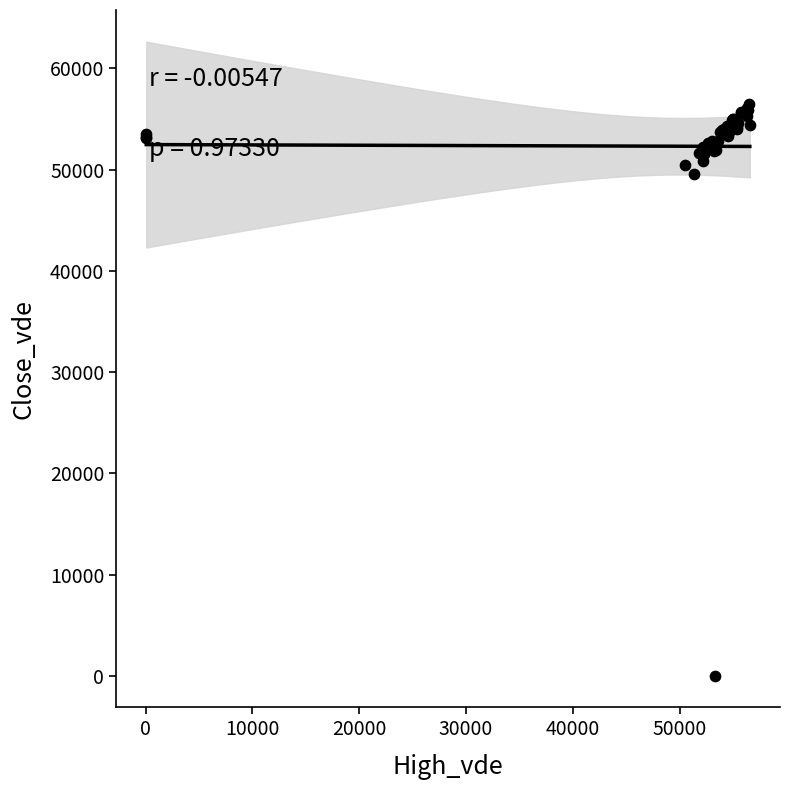

What Y value in the scatter plot is closest to 28248?

49532.0